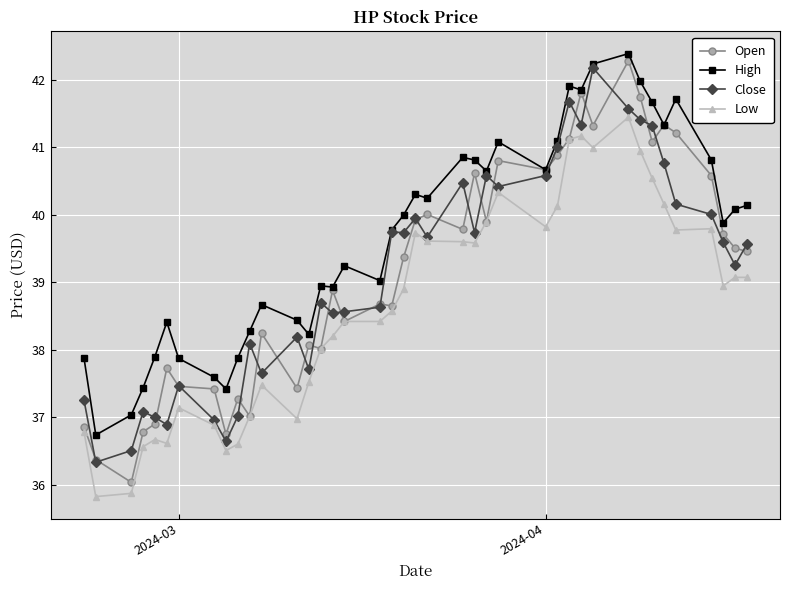

Which series has the largest total across all categories?

High